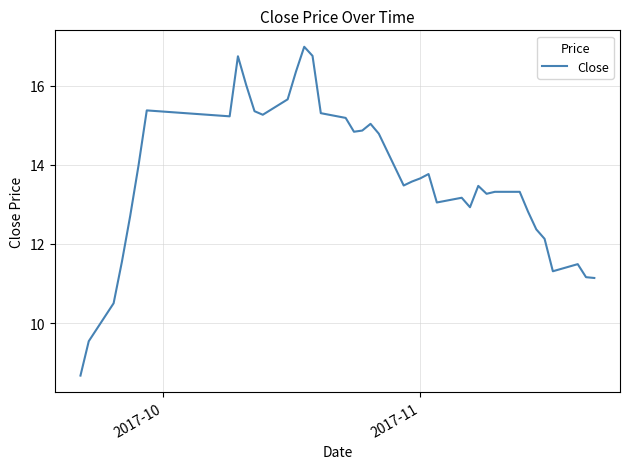

What is the difference between the maximum and minimum values?

8.3